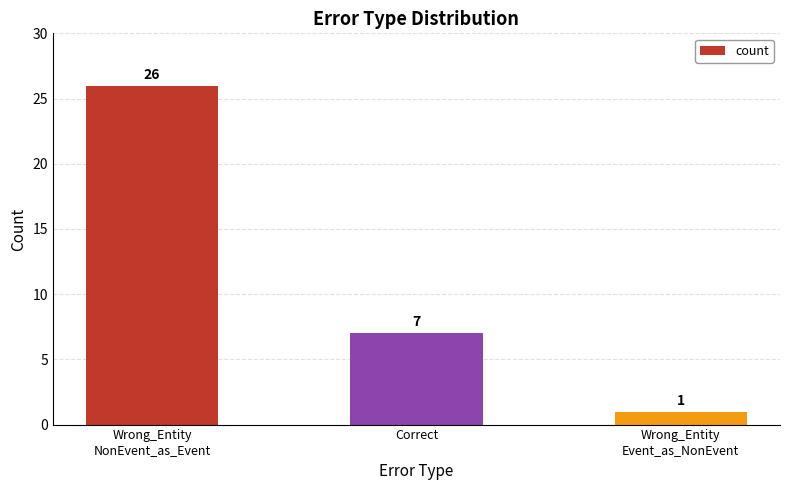

List the labels in order of value, smallest first.

Wrong_Entity
Event_as_NonEvent, Correct, Wrong_Entity
NonEvent_as_Event